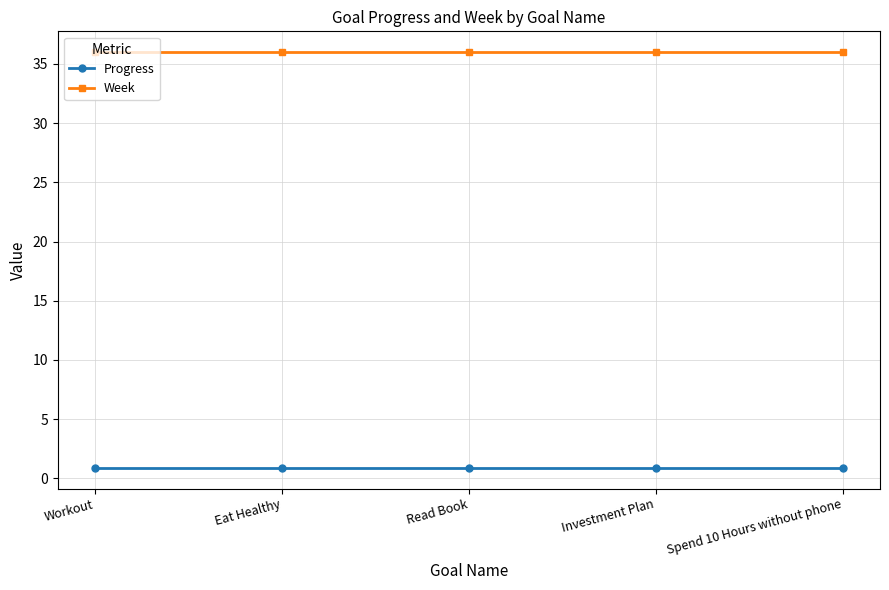

Reading right to left, transcribe all the data shown in this chart.

Progress: 0.9	0.9	0.9	0.9	0.9
Week: 36.0	36.0	36.0	36.0	36.0